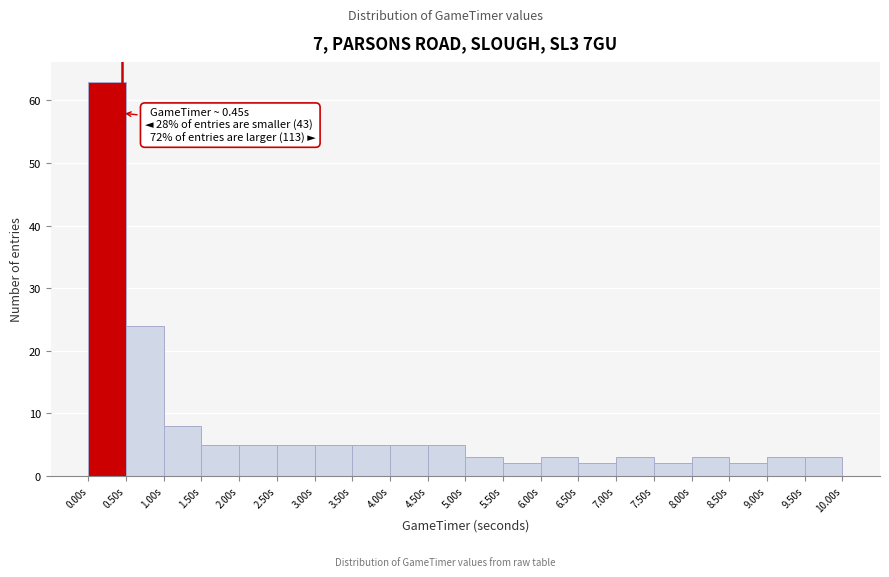

Which range on the x-axis has the tallest bar?

0.0 to 0.5